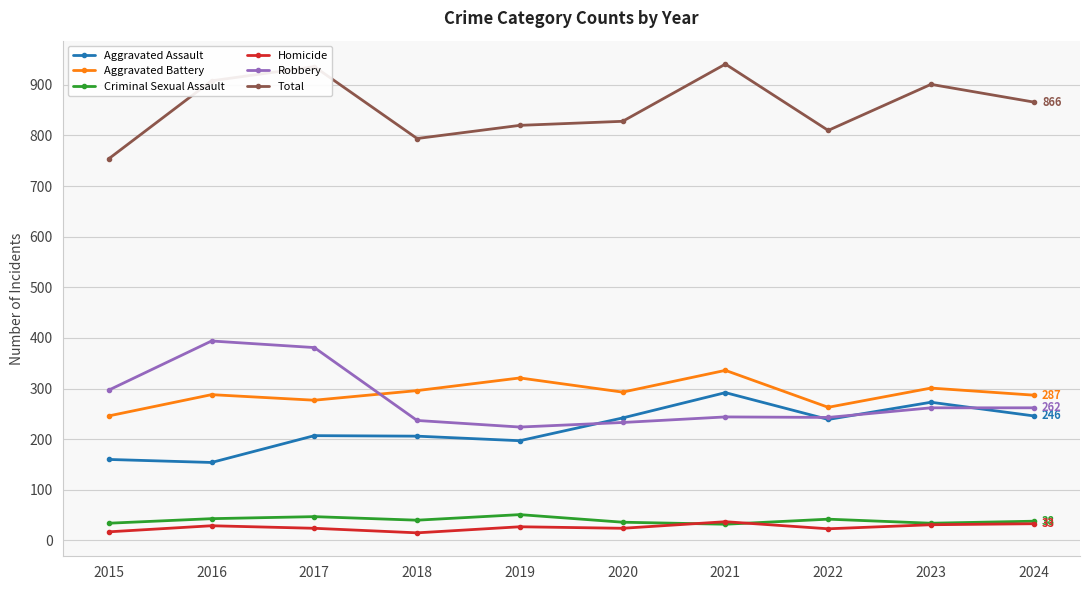

How many lines are shown in the chart?

6